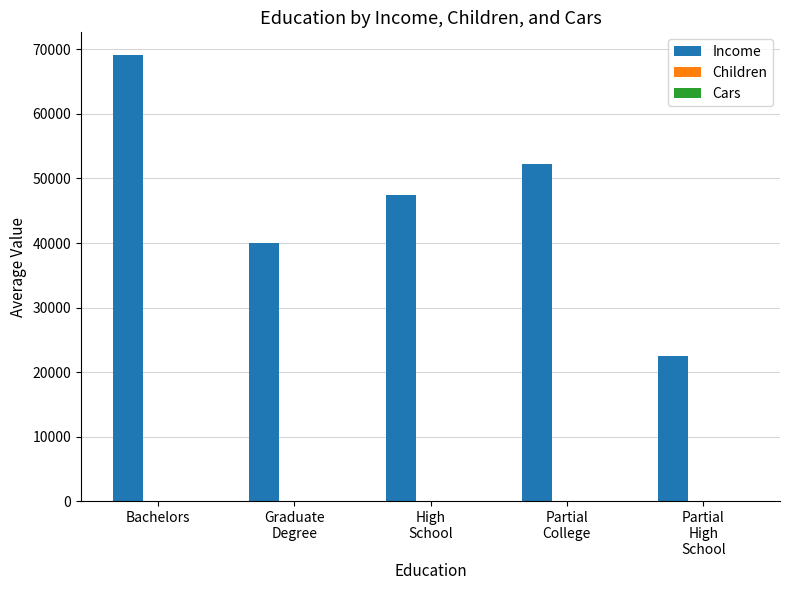

What is the total value across all series at High
School?

47505.0